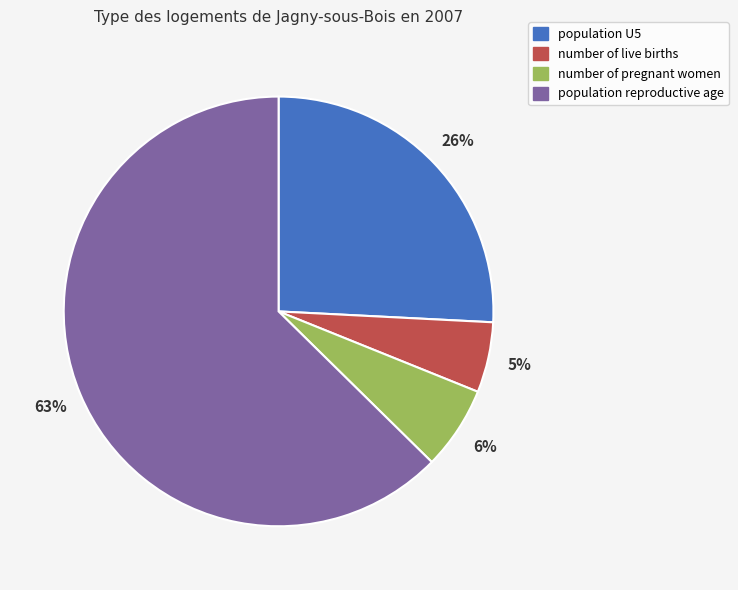

Rank the categories by value from highest to lowest.

population reproductive age, population U5, number of pregnant women, number of live births